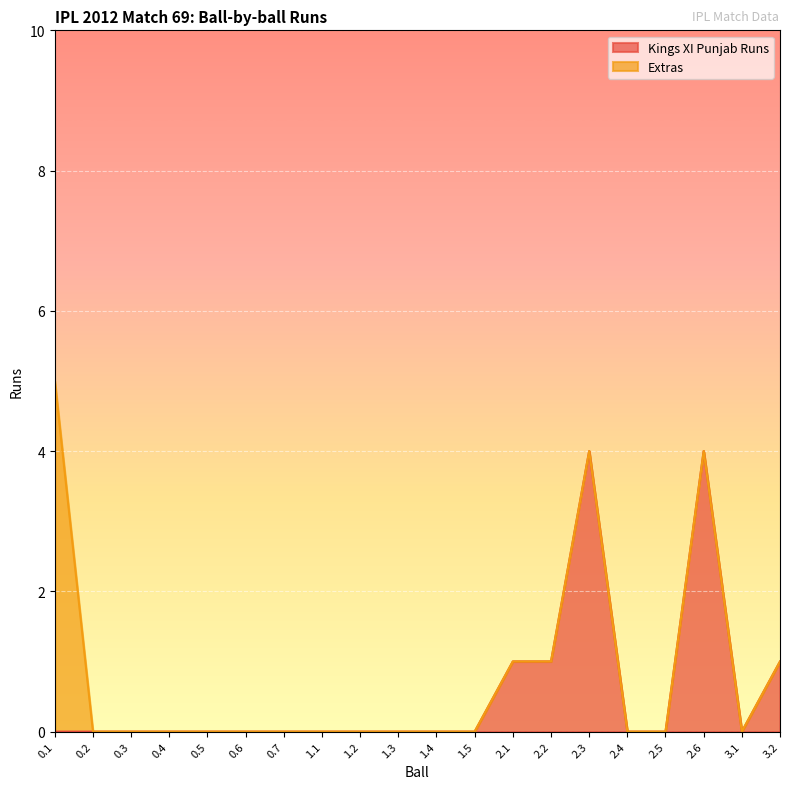

Reading left to right, list all the values displayed in this chart.

0.1=0	0.2=0	0.3=0	0.4=0	0.5=0	0.6=0	0.7=0	1.1=0	1.2=0	1.3=0	1.4=0	1.5=0	2.1=1	2.2=1	2.3=4	2.4=0	2.5=0	2.6=4	3.1=0	3.2=1